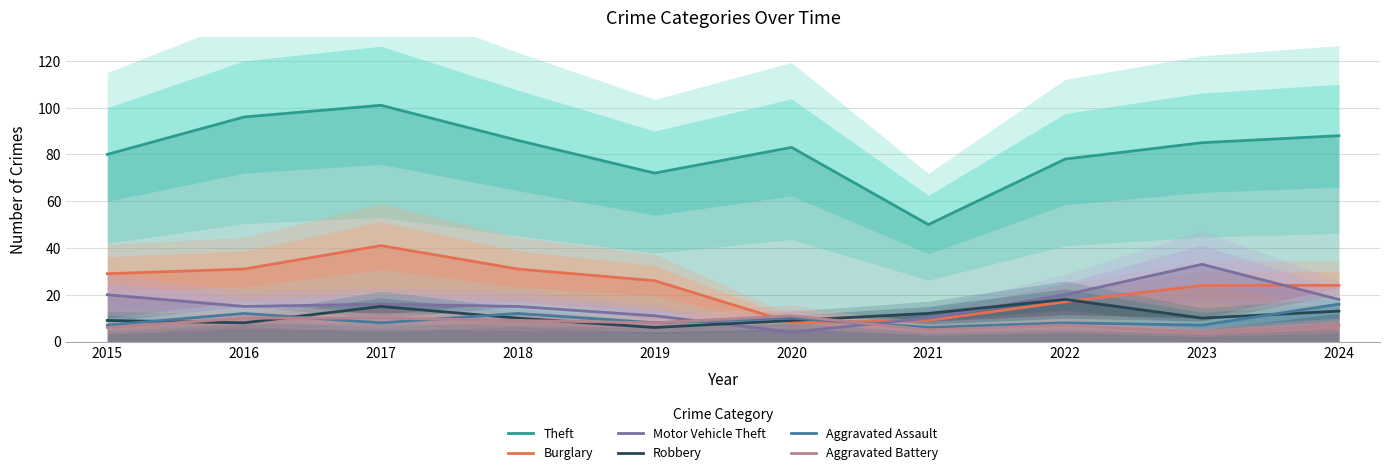

In Aggravated Assault, how many points are higher than both neighbors (excluding endpoints)?

4